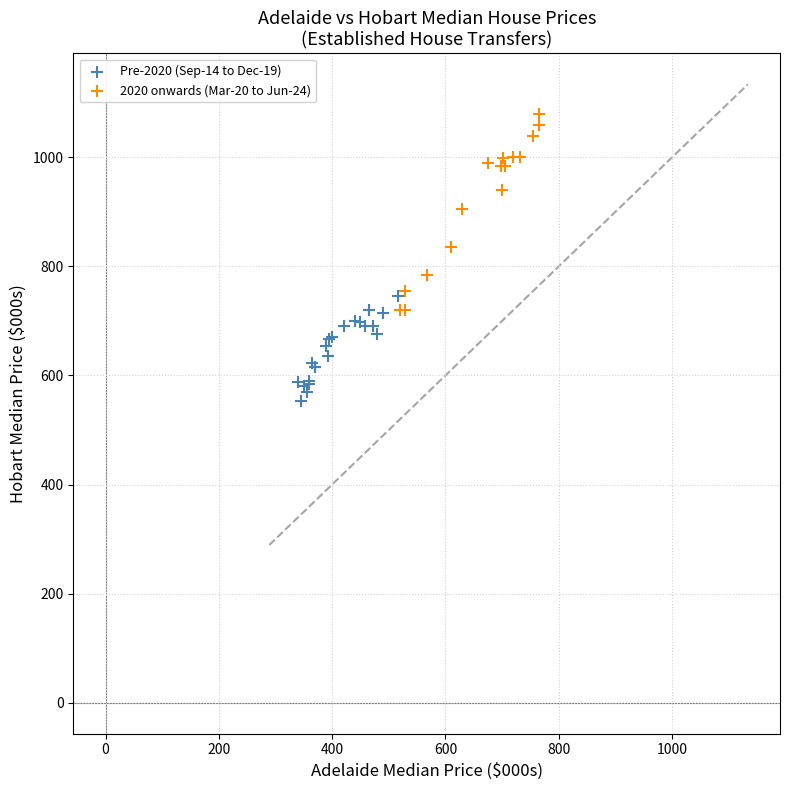

Which series contains the highest Y value?

2020 onwards (Mar-20 to Jun-24)